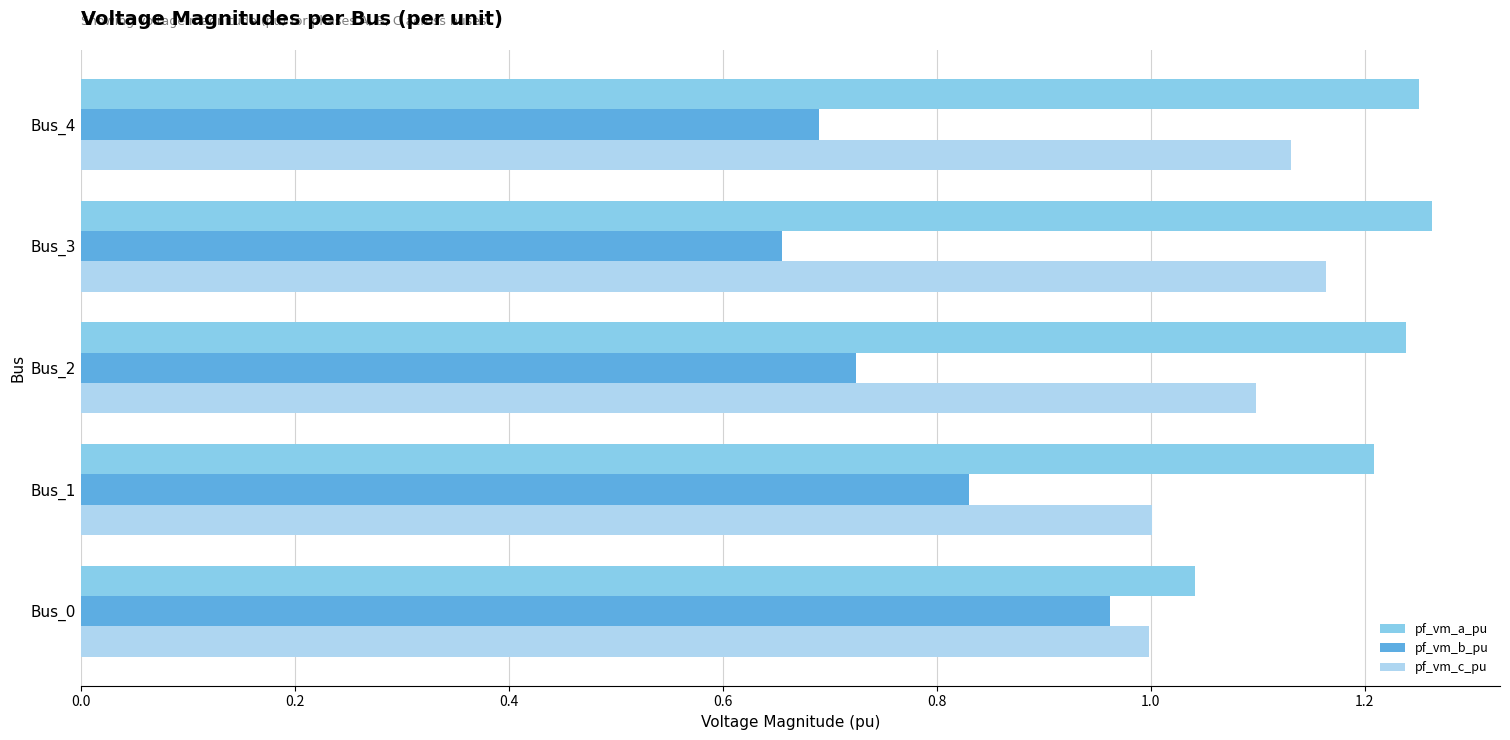

Rank the categories by pf_vm_b_pu value from lowest to highest.

Bus_3, Bus_4, Bus_2, Bus_1, Bus_0